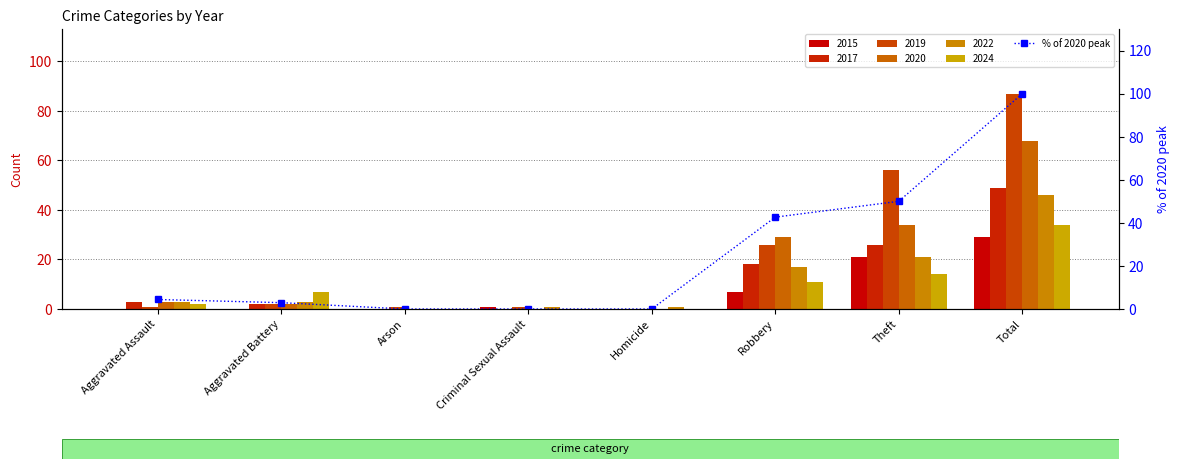

What is the maximum value shown in the chart?

100.0